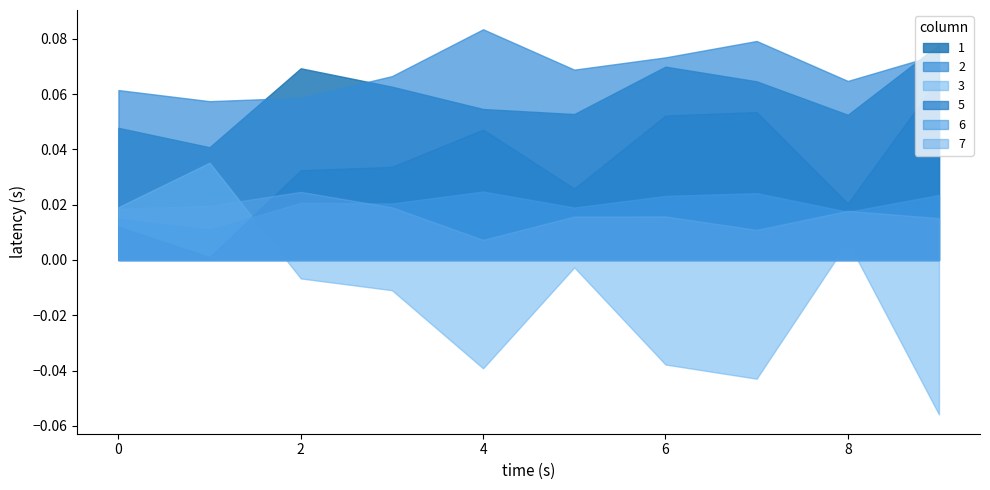

Is the value of 6 at 3 greater than the value of 1 at 3?

No